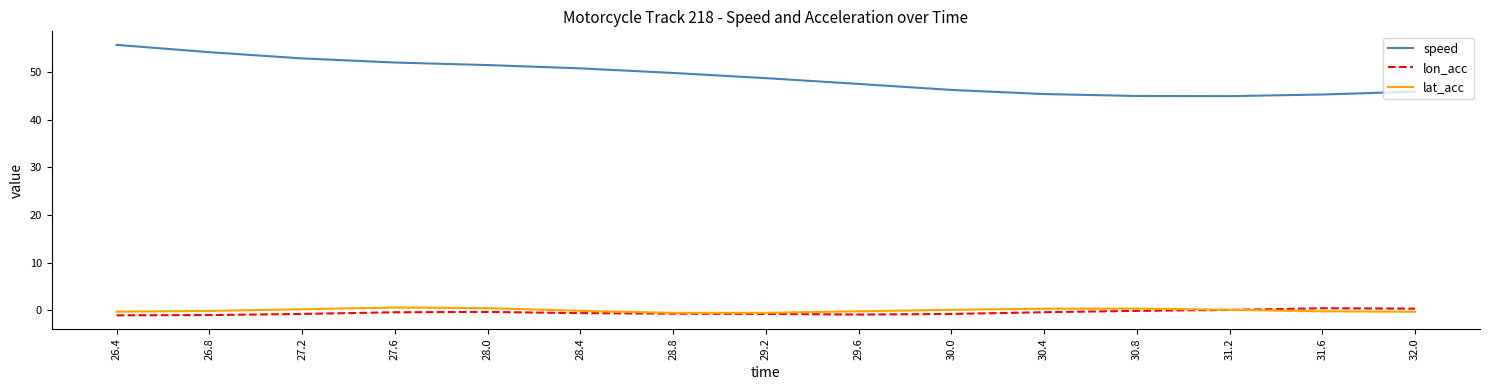

Is it true that lat_acc equals -0.1 at 26.8?

True